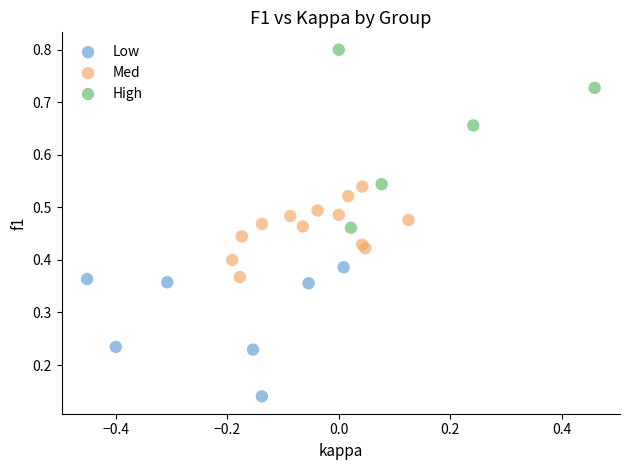

Which series contains the lowest Y value?

Low